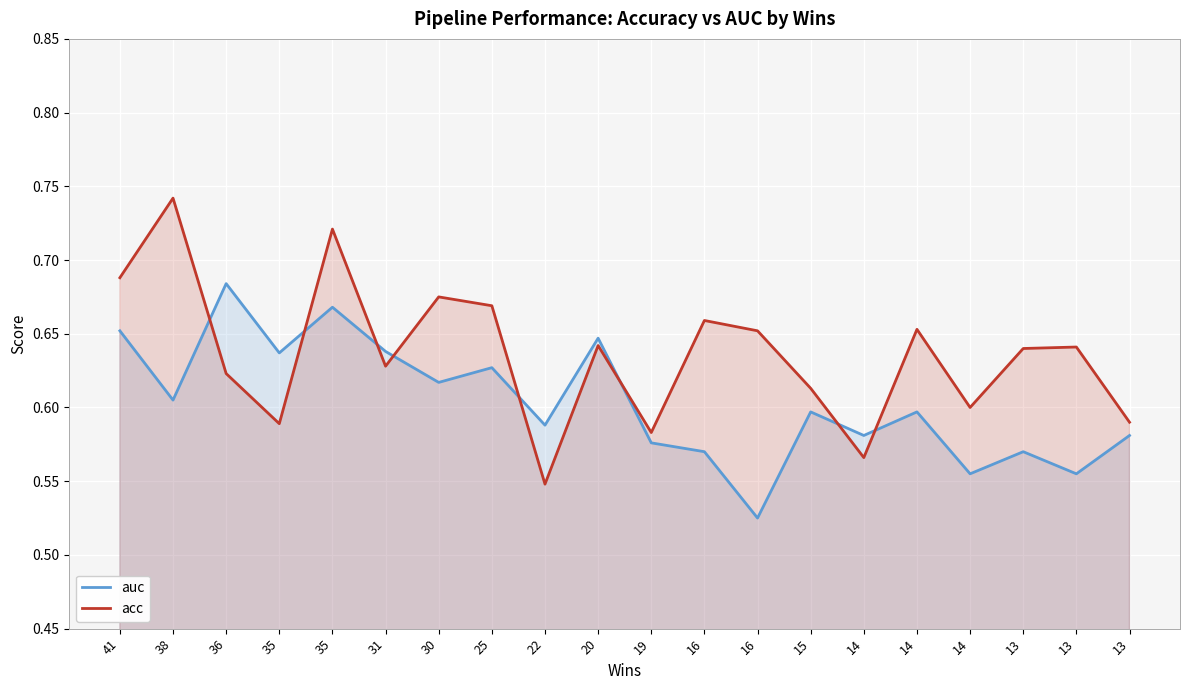

Is the value of auc at 16 greater than the value of acc at 14?

Yes